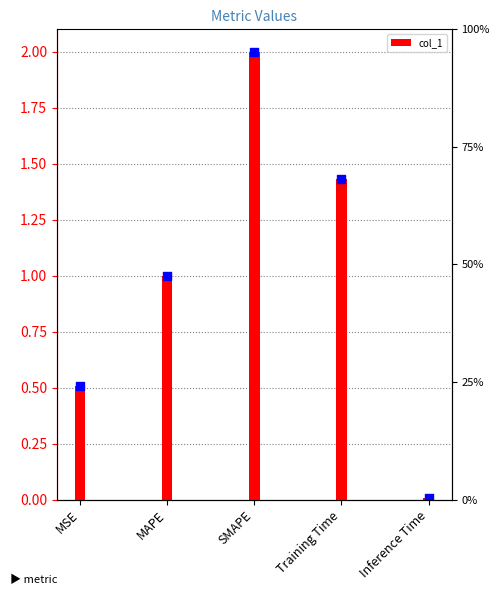

Between Inference Time and SMAPE, which is larger?

SMAPE